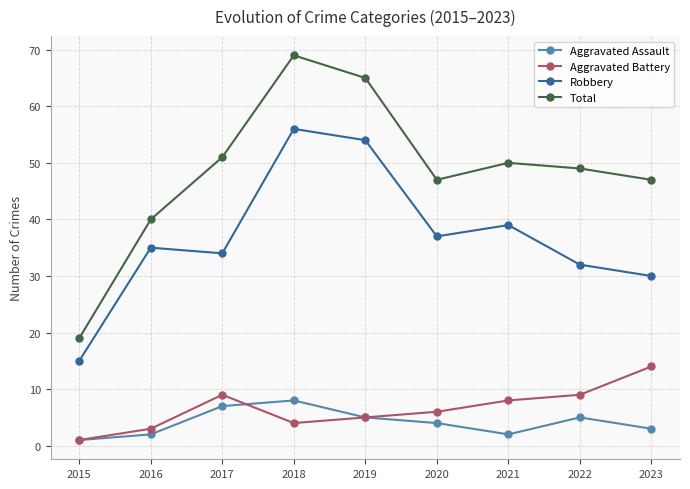

How many distinct data groups are displayed?

4